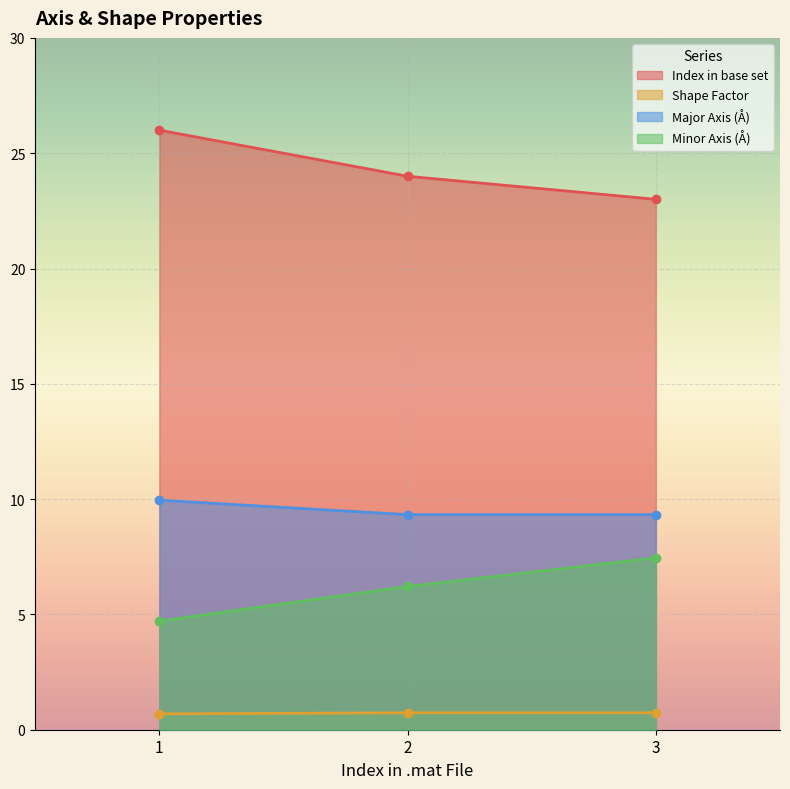

Between 1 and 3, which is larger?

1